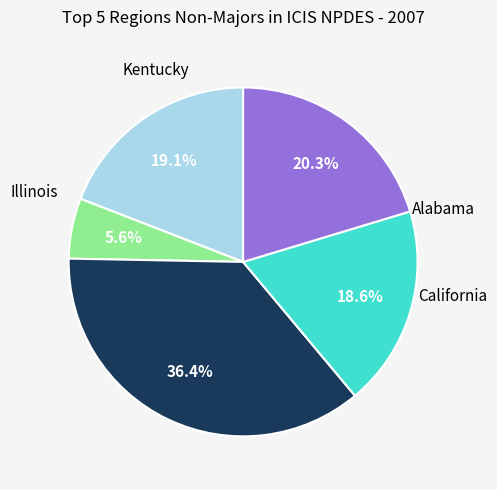

Is there a majority slice in this chart?

No